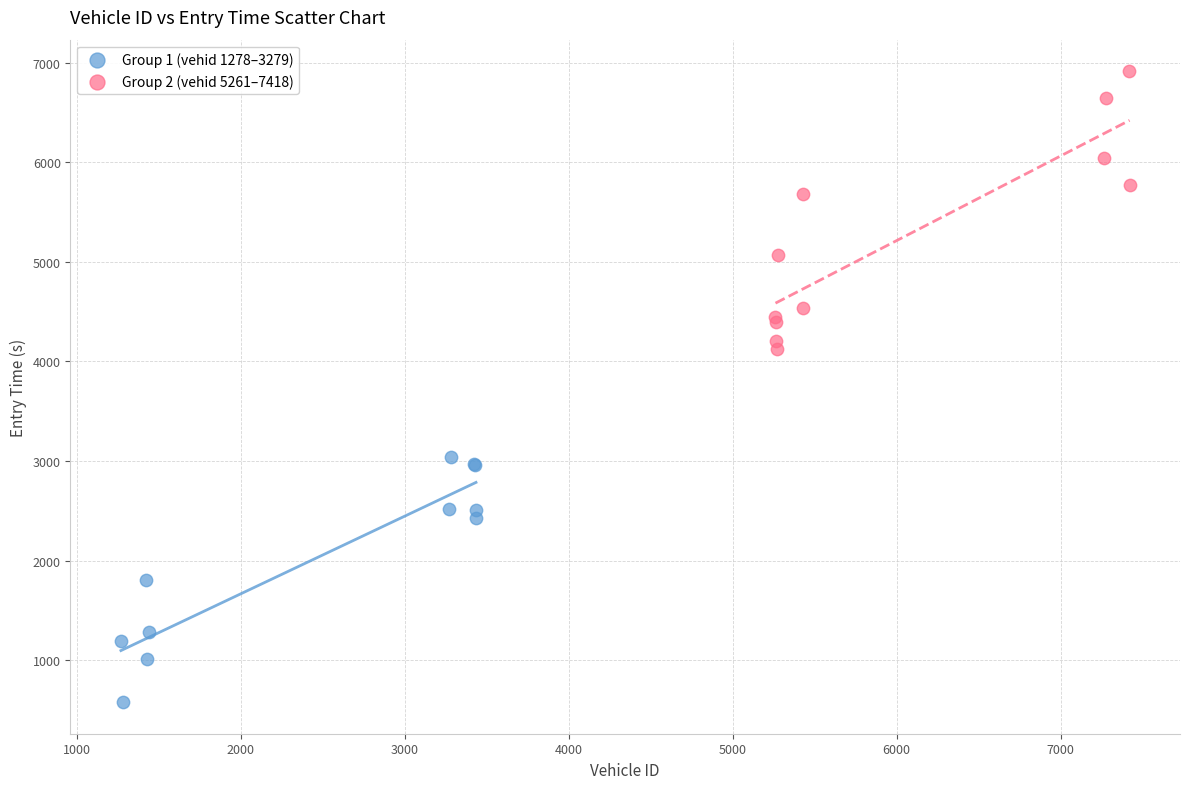

Which series reaches the minimum Y coordinate?

Group 1 (vehid 1278–3279)